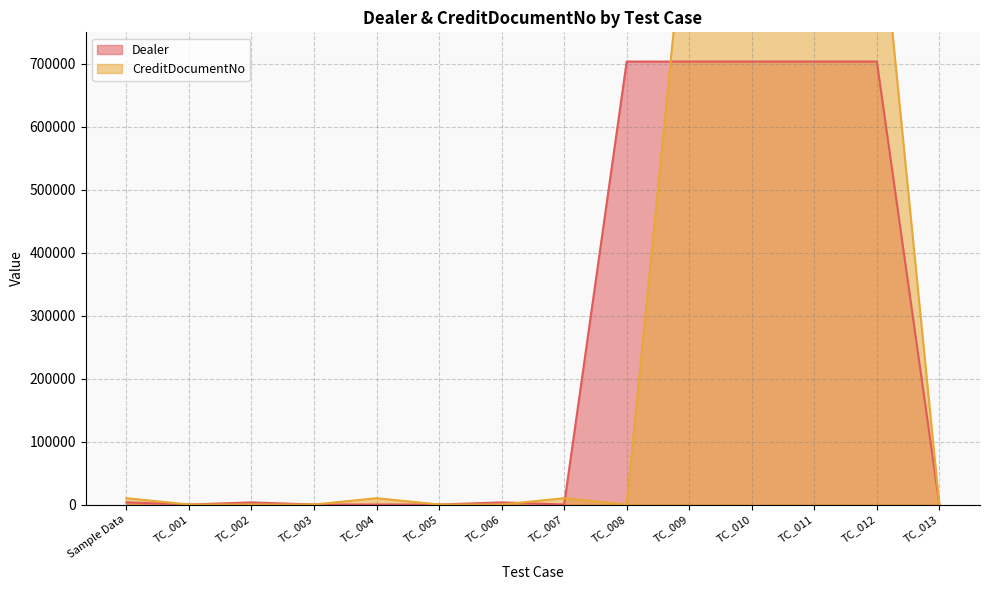

Rank the series by their average value, from lowest to highest.

Dealer, CreditDocumentNo